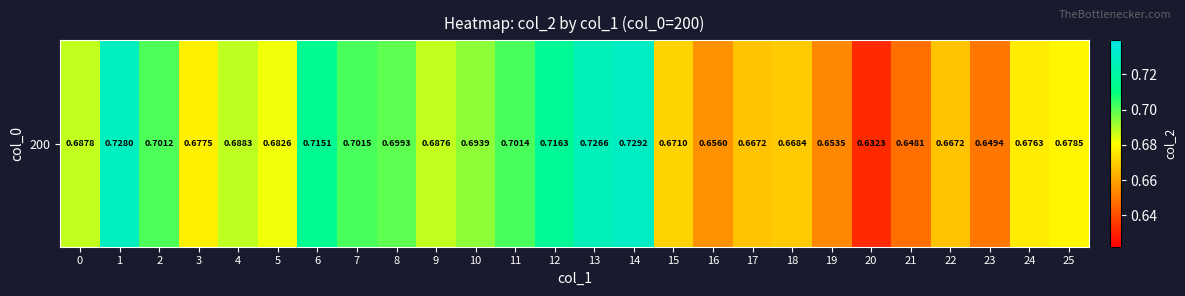

Which has a higher value, 12 or 24?

12